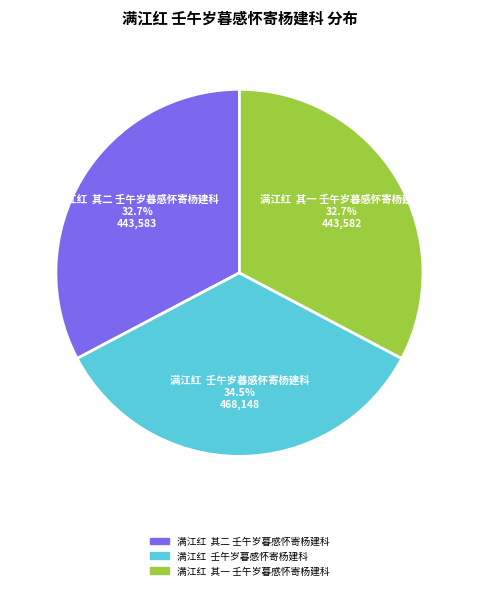

Is there a majority slice in this chart?

No